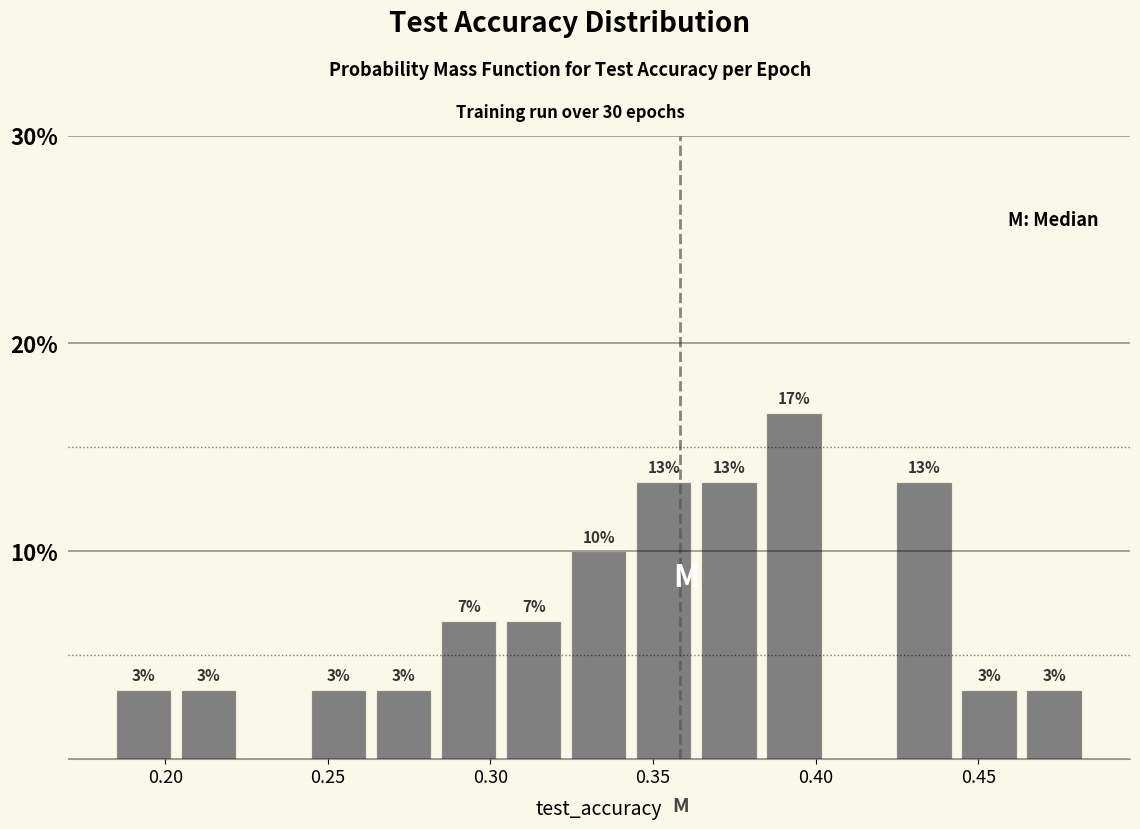

Read against the x-axis, roughly where is the centre of the tallest bar?

0.395